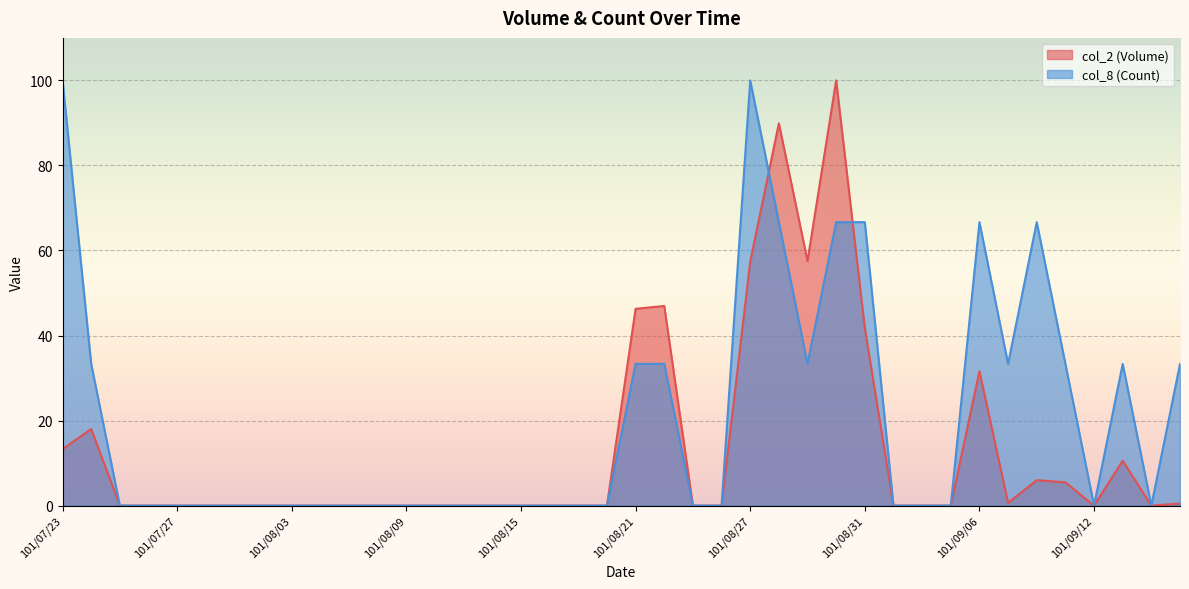

At which label does col_8 (Count) reach its minimum?

101/07/25